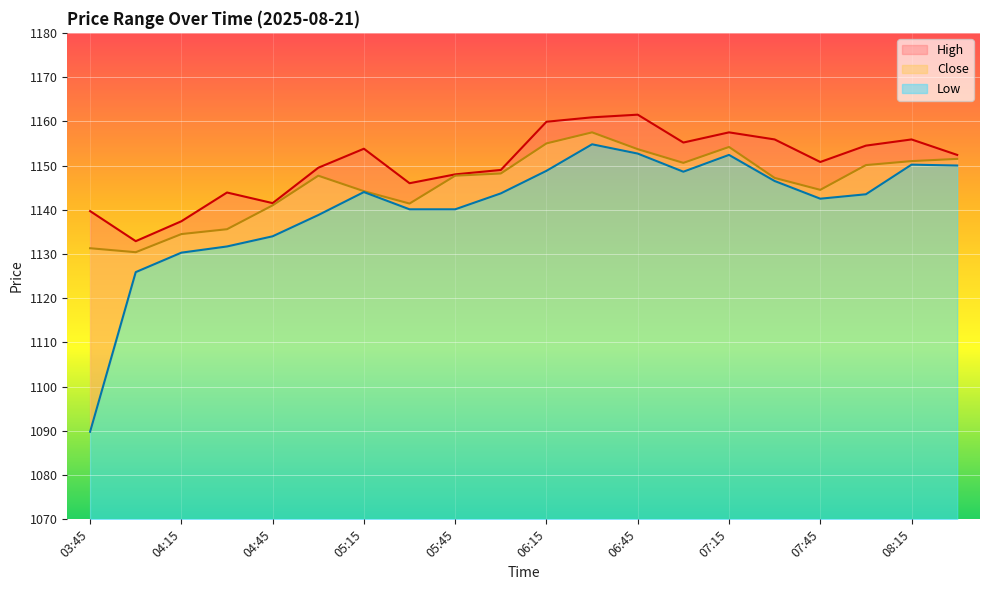

Reading right to left, extract all data points from this chart.

High: 08:30=1152.4	08:15=1155.9	08:00=1154.5	07:45=1150.8	07:30=1155.9	07:15=1157.5	07:00=1155.2	06:45=1161.5	06:30=1160.9	06:15=1159.9	06:00=1149.0	05:45=1148.0	05:30=1146.0	05:15=1153.8	05:00=1149.5	04:45=1141.5	04:30=1143.9	04:15=1137.4	04:00=1132.9	03:45=1139.7
Close: 08:30=1151.5	08:15=1151.0	08:00=1150.1	07:45=1144.5	07:30=1147.2	07:15=1154.2	07:00=1150.6	06:45=1153.7	06:30=1157.5	06:15=1155.0	06:00=1148.2	05:45=1147.7	05:30=1141.4	05:15=1144.2	05:00=1147.7	04:45=1141.0	04:30=1135.6	04:15=1134.5	04:00=1130.4	03:45=1131.3
Low: 08:30=1150.0	08:15=1150.2	08:00=1143.5	07:45=1142.5	07:30=1146.5	07:15=1152.4	07:00=1148.6	06:45=1152.7	06:30=1154.8	06:15=1148.8	06:00=1143.7	05:45=1140.1	05:30=1140.1	05:15=1144.0	05:00=1138.8	04:45=1134.0	04:30=1131.7	04:15=1130.3	04:00=1125.9	03:45=1089.8